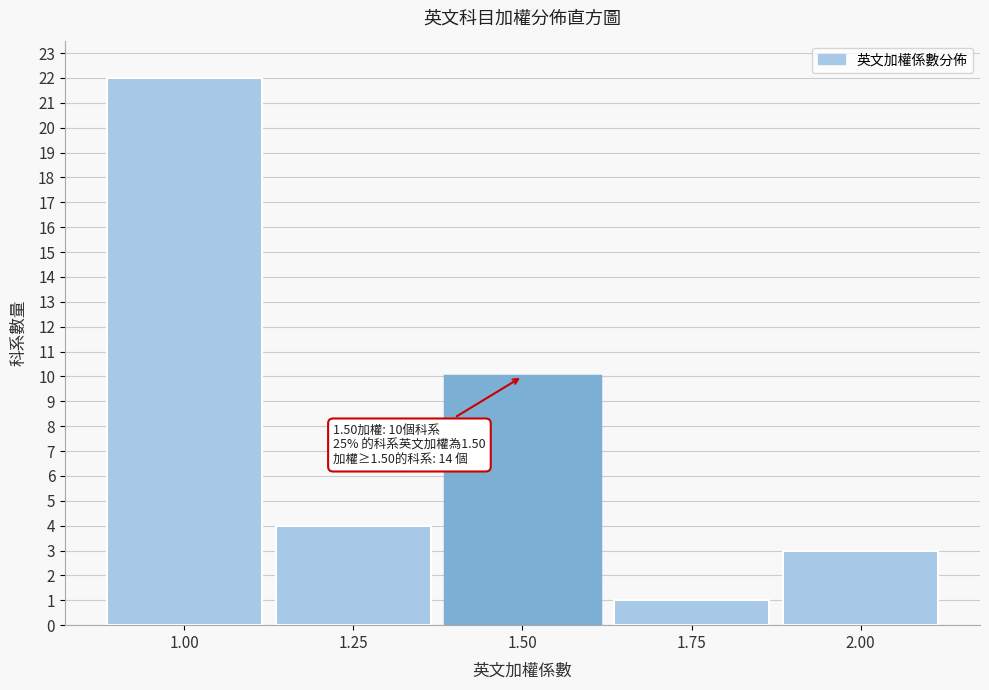

Which range on the x-axis has the tallest bar?

0.875 to 1.125